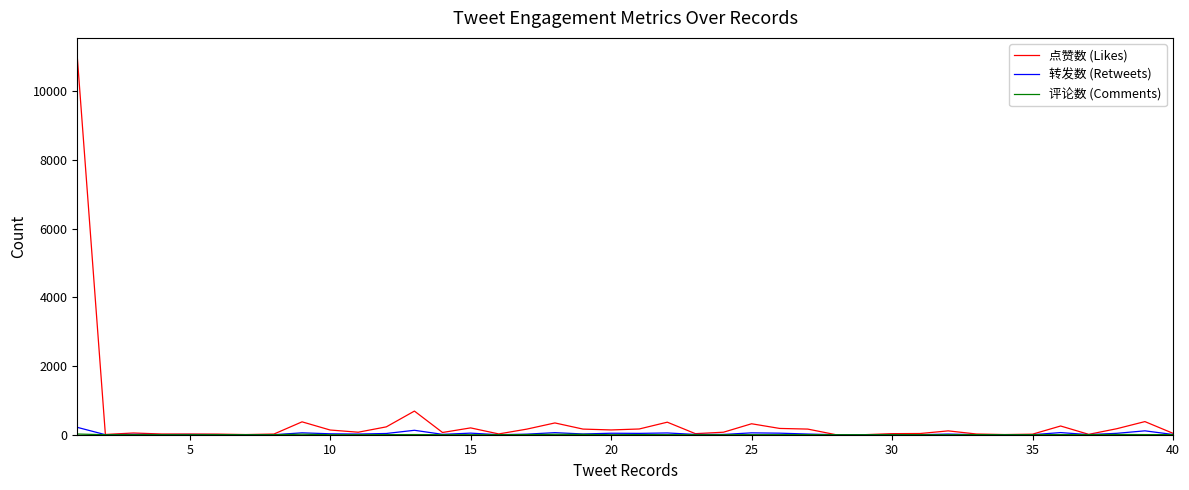

What is the maximum value shown in the chart?

11000